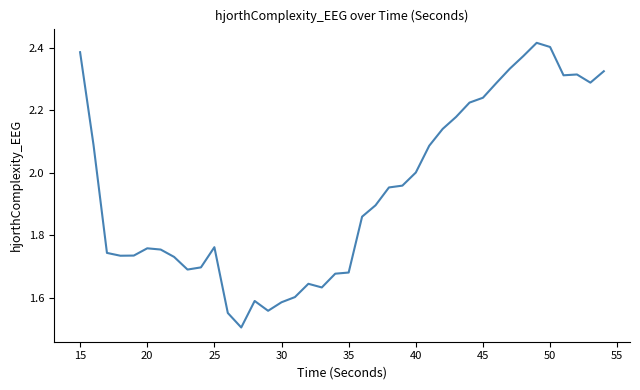

What is the smallest value displayed?

1.5